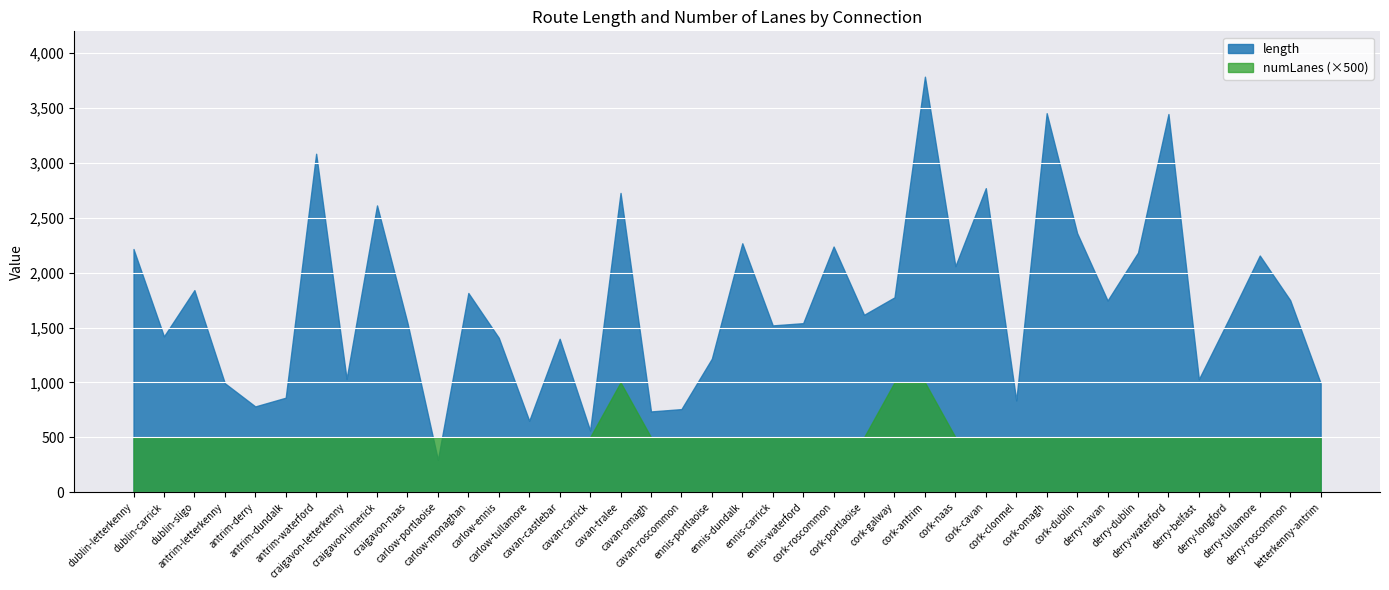

Does the chart display data point markers on the line(s)?

No